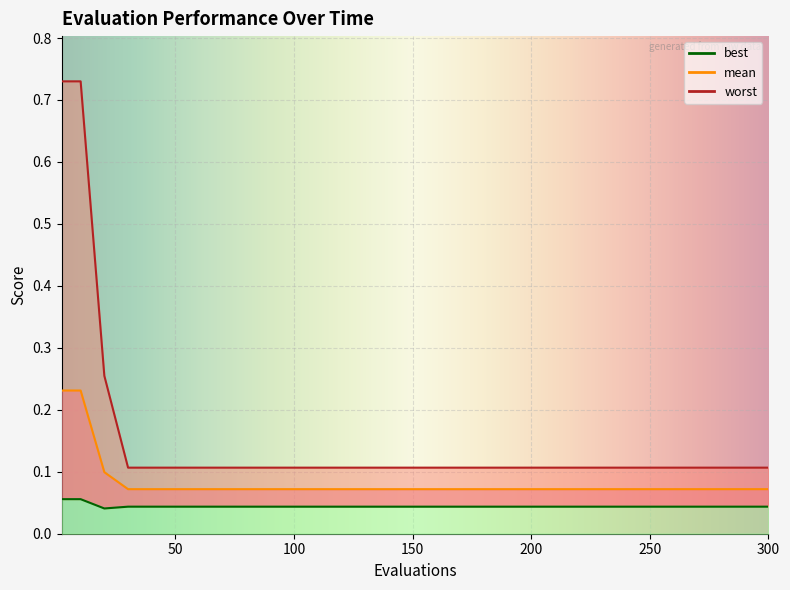

True or false: worst and mean intersect in this chart.

False